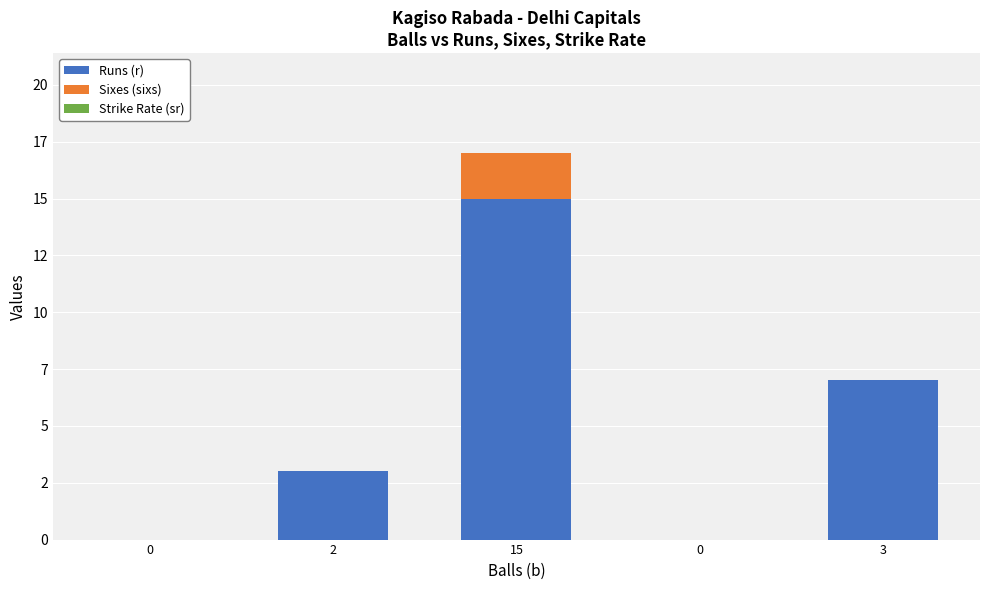

Are the bars grouped side by side (vs. stacked)?

No